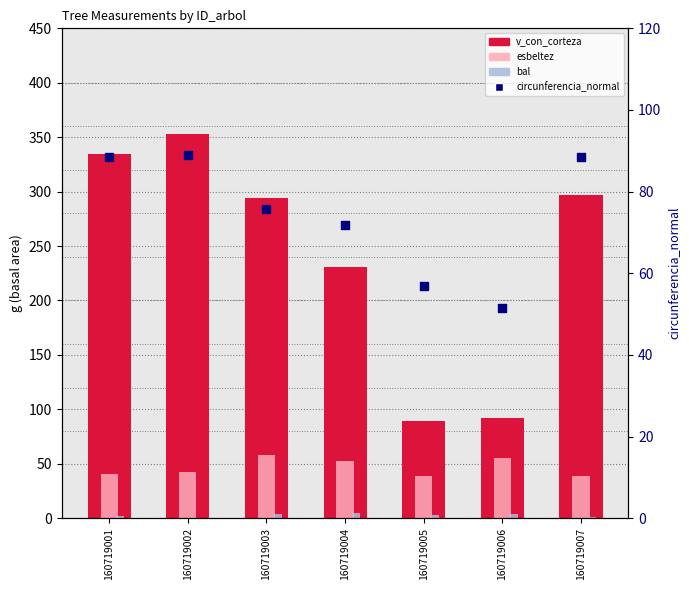

What is the total value across all series at 160719007?

425.5